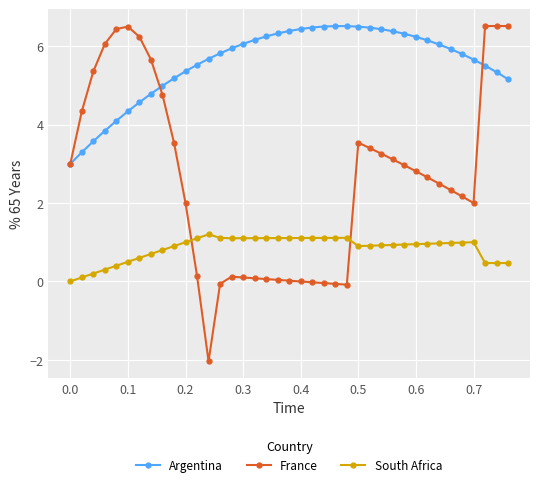

What is the value of the Argentina point at the 5th from the left?

4.1